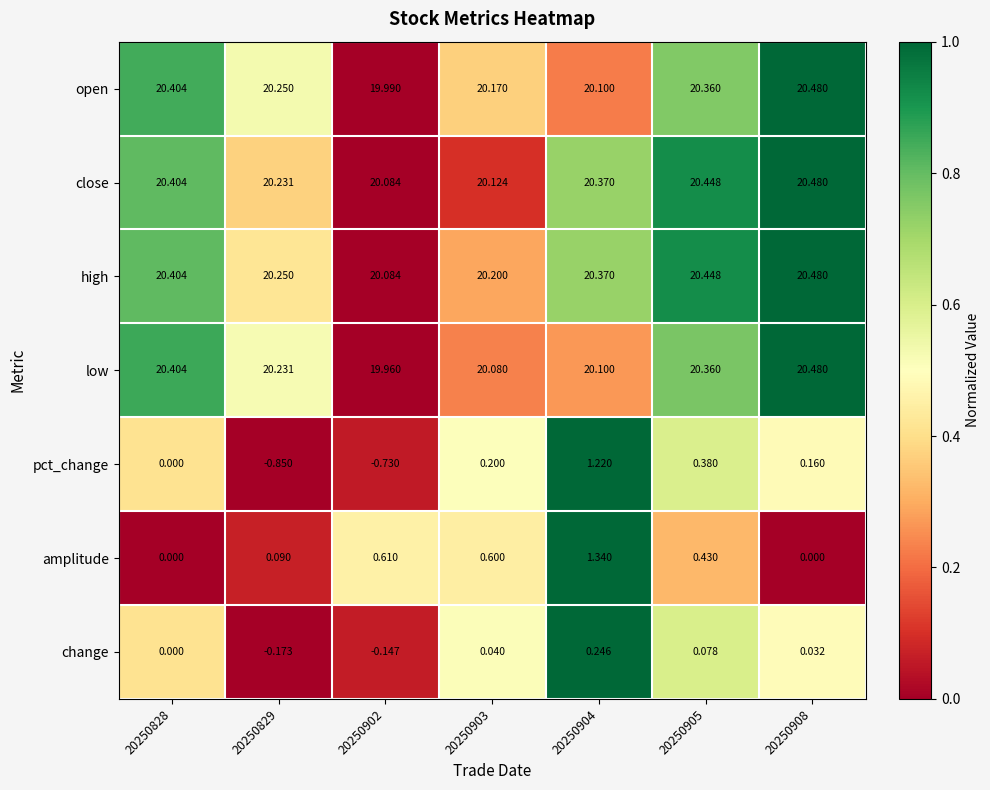

Which series changed the most between 20250829 and 20250903?

pct_change